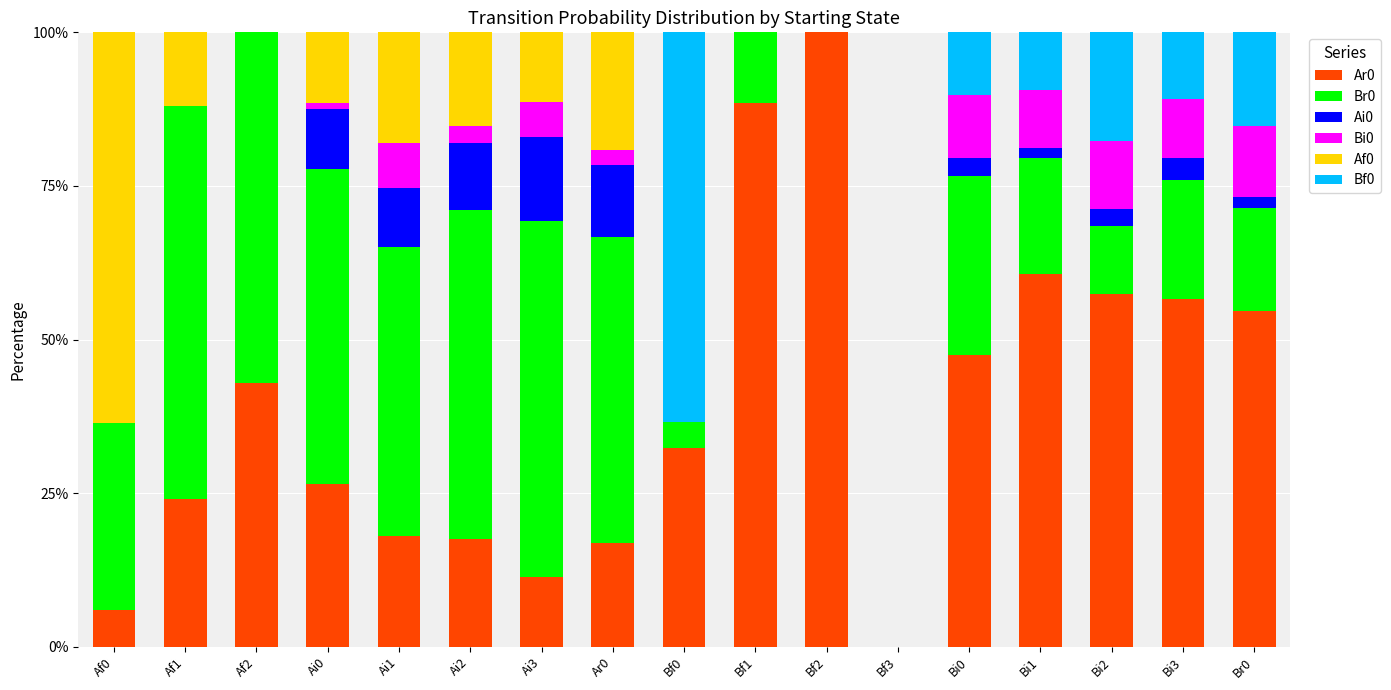

Are the bars horizontal?

No